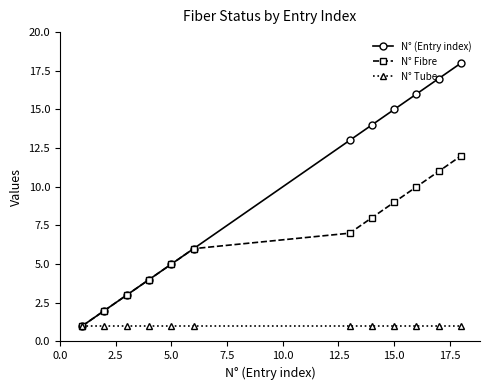

True or false: N° (Entry index) has more than 1 interior local peaks.

False